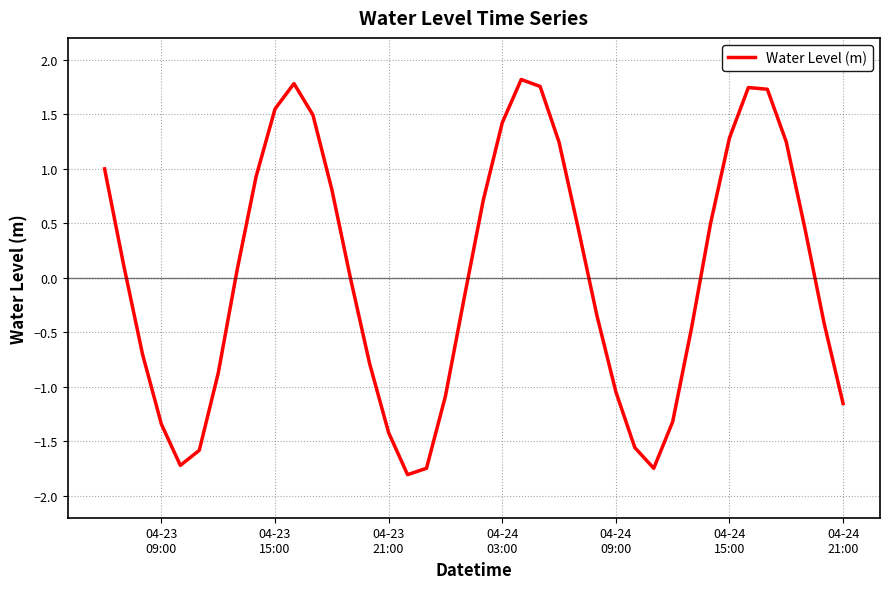

What is the smallest value displayed?

-1.8